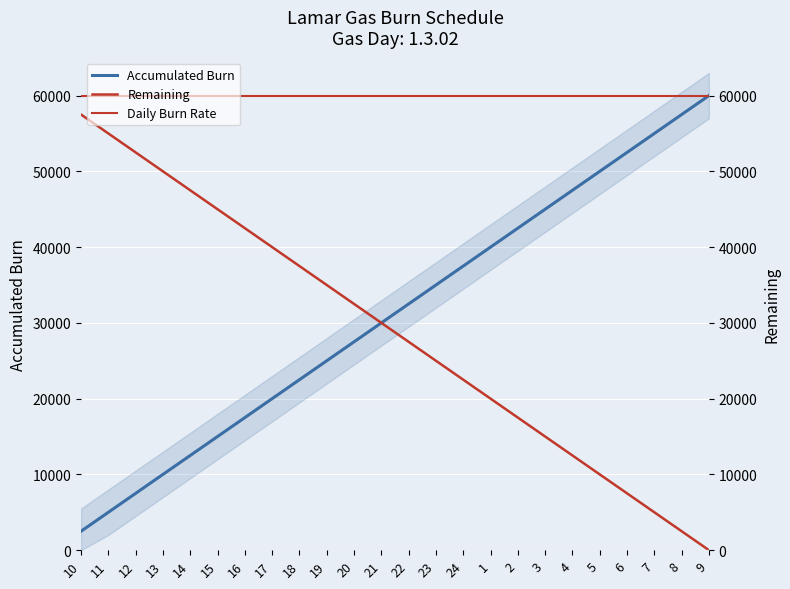

The Accumulated series shows 47500 at 4. True or false?

True